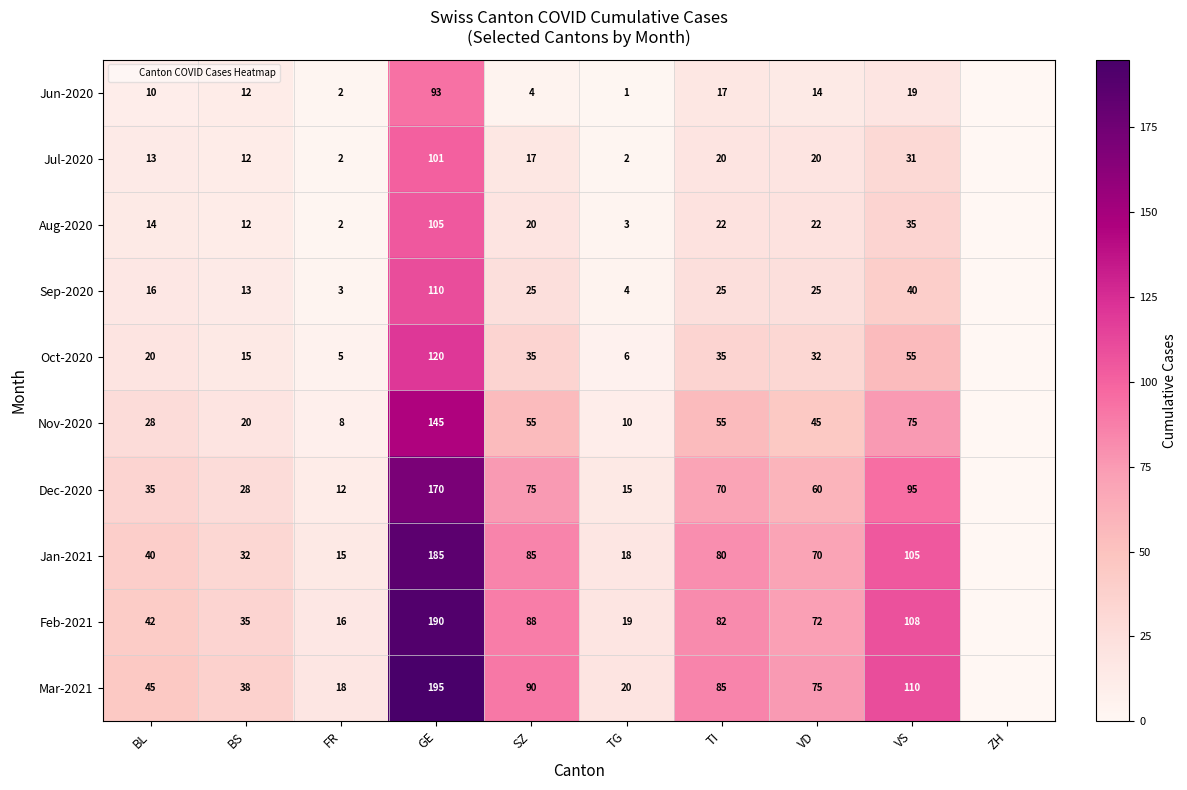

Which series has the largest total across all categories?

Mar-2021